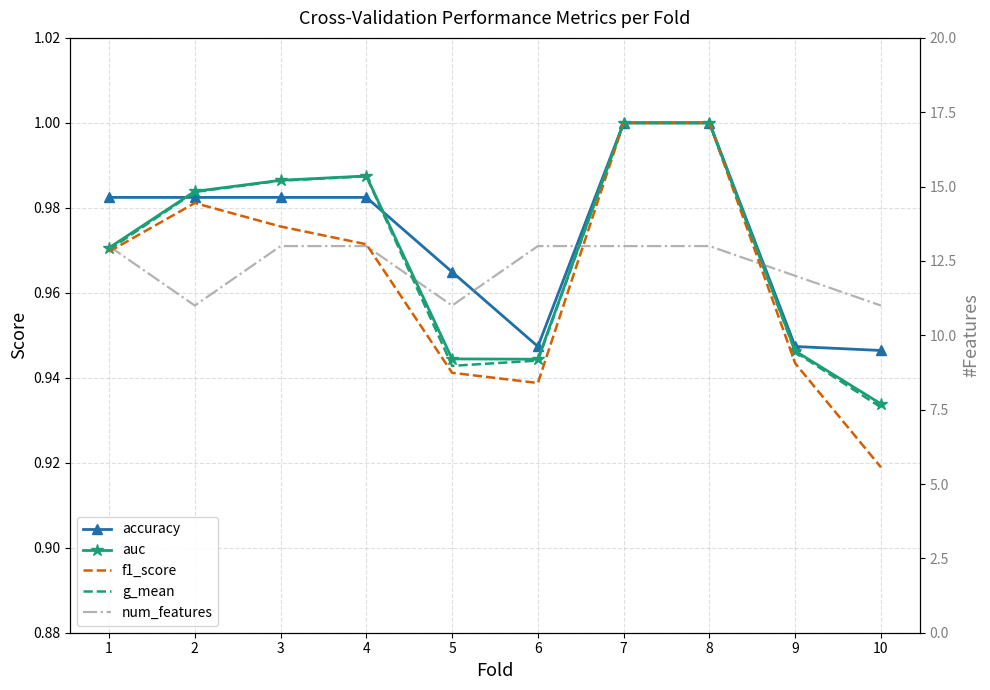

How many lines are shown in the chart?

5